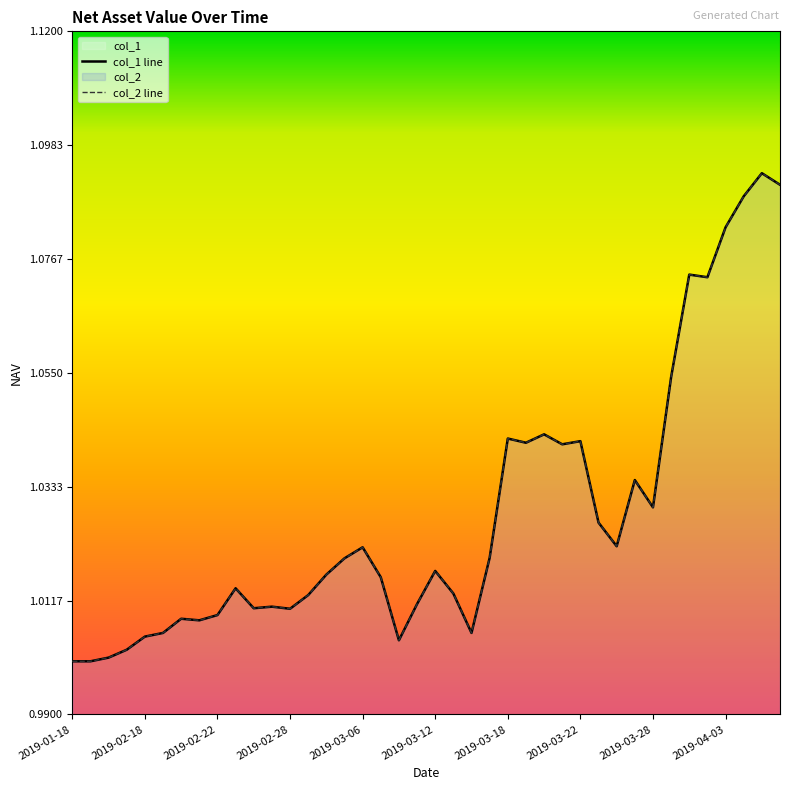

Rank the series by their maximum value, from lowest to highest.

col_1 line, col_2 line